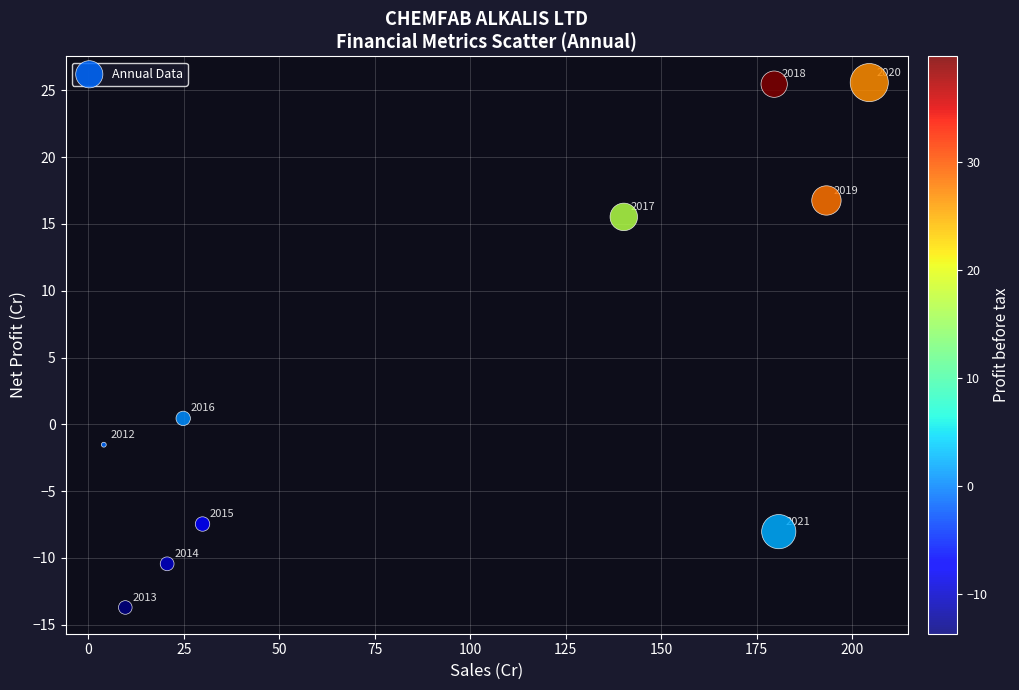

What is the average X value?

98.7